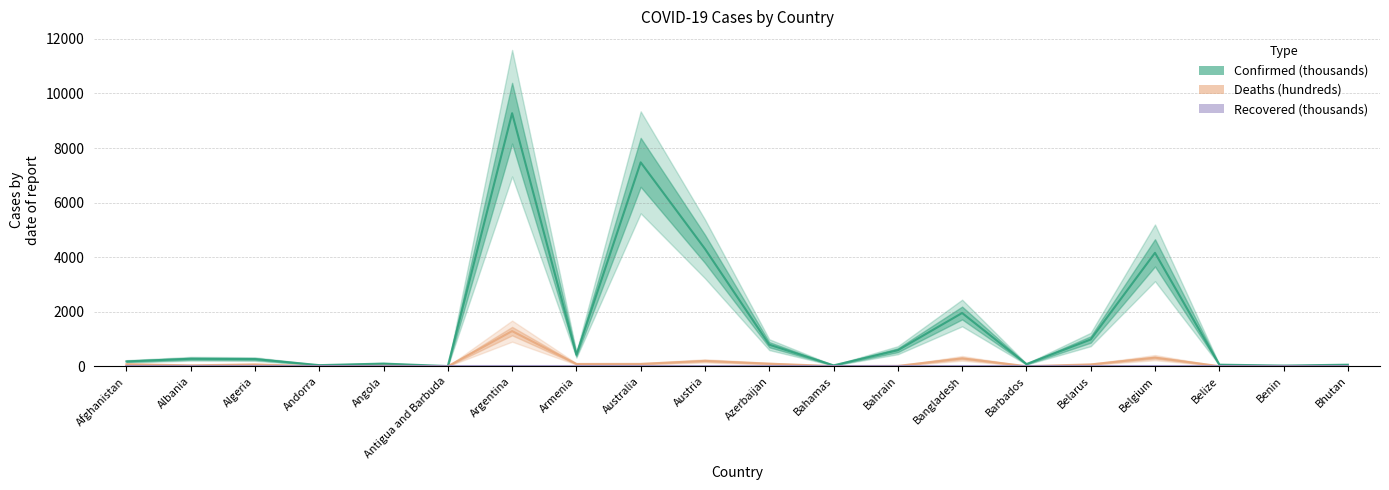

What is the sum of all Deaths (hundreds) values?

2678.3